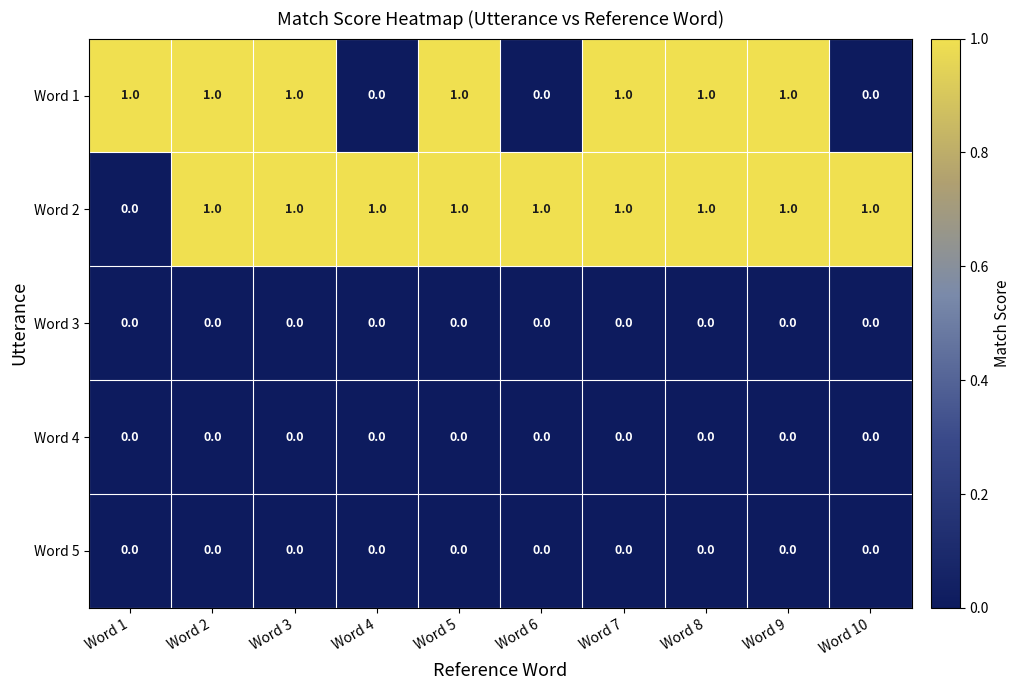

At how many categories does at least one series exceed 0?

10